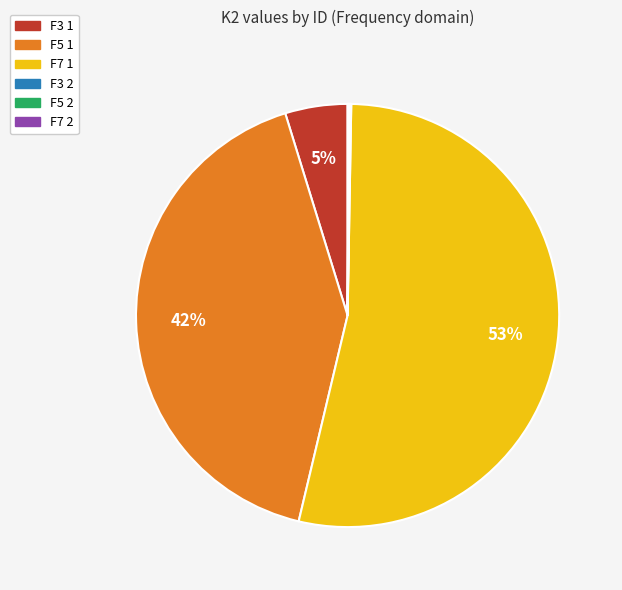

True or false: F7 1 accounts for 53% of the total.

True